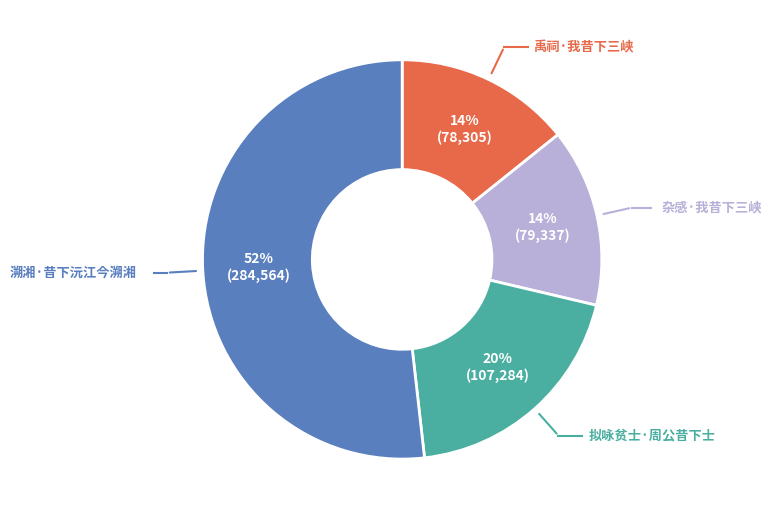

Is it true that 溯湘·昔下沅江今溯湘 is 37% of the pie?

False